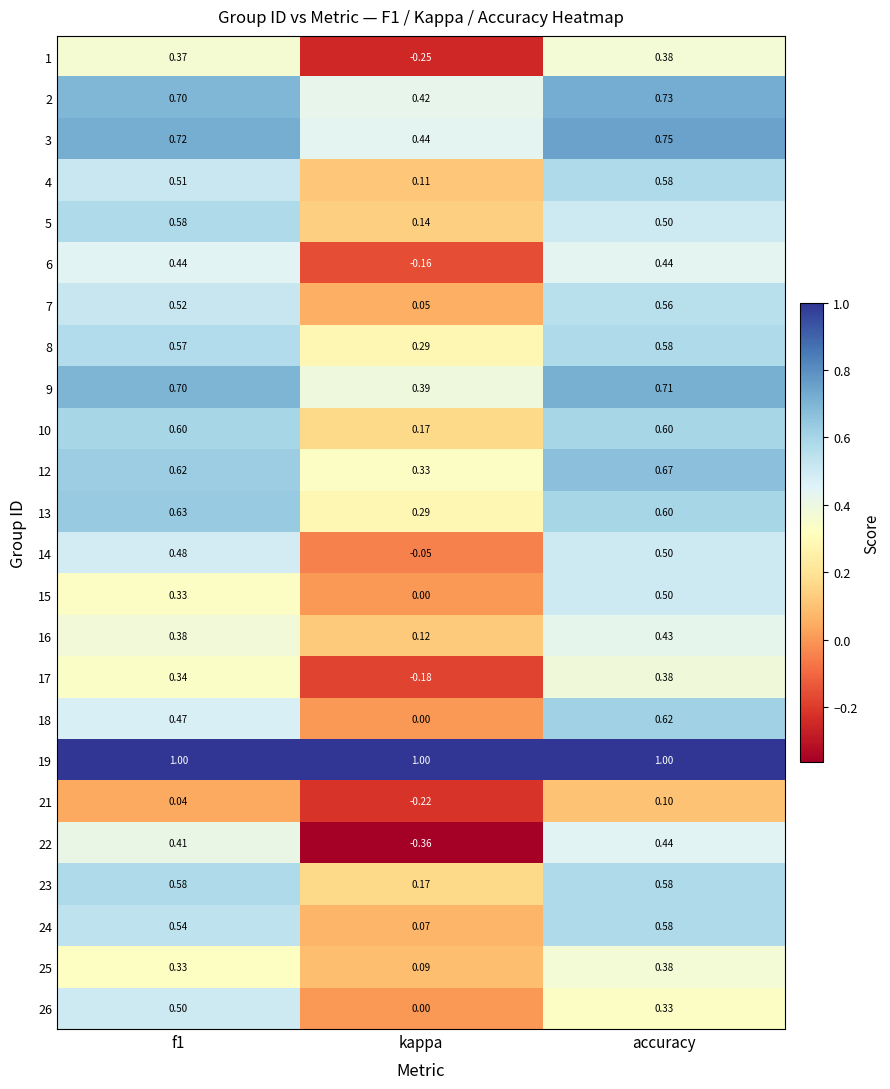

How many distinct data groups are displayed?

24